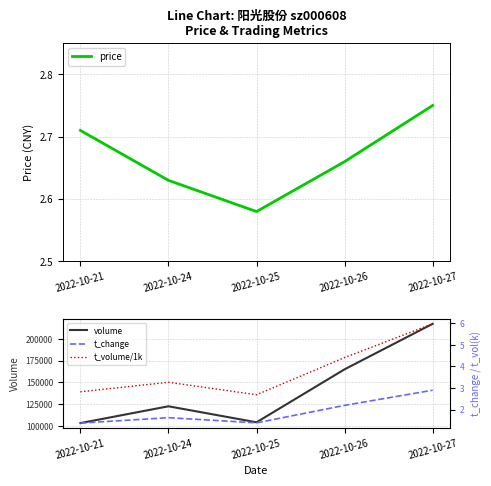

At 2022-10-27, list the series in order from smallest to largest.

price, t_change, t_volume/1k, volume